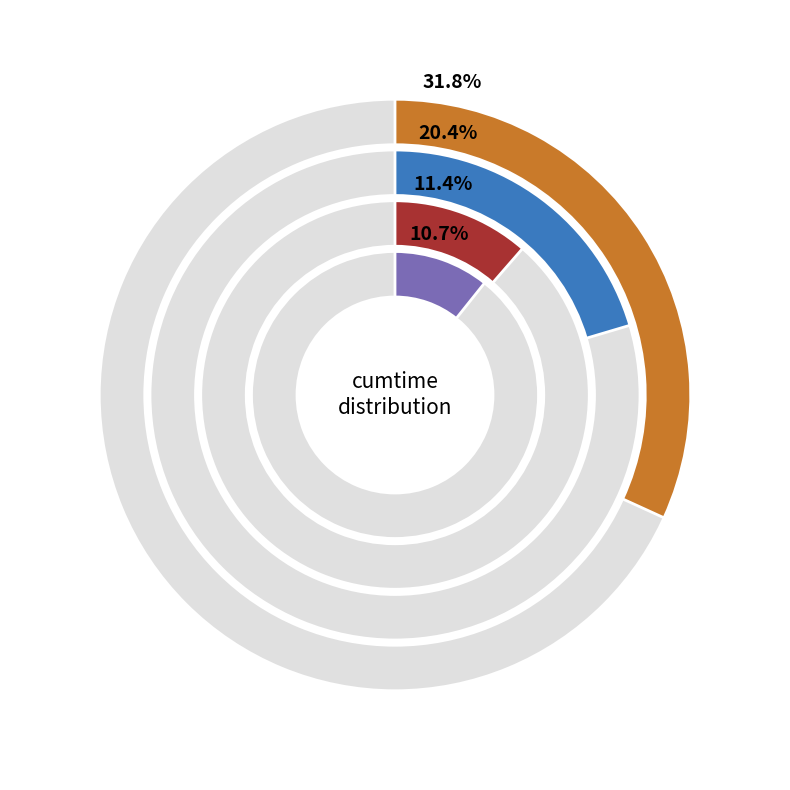

Which has a higher value, from_qubo or solve_exact_cover?

solve_exact_cover